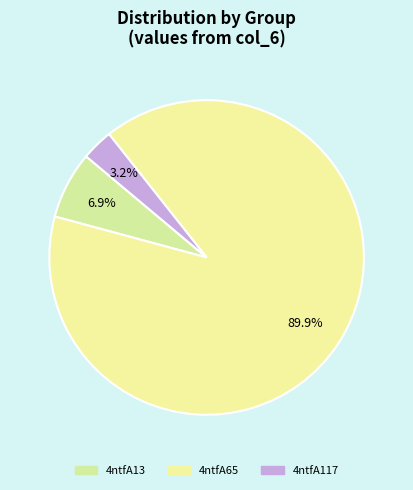

Is there a majority slice in this chart?

Yes